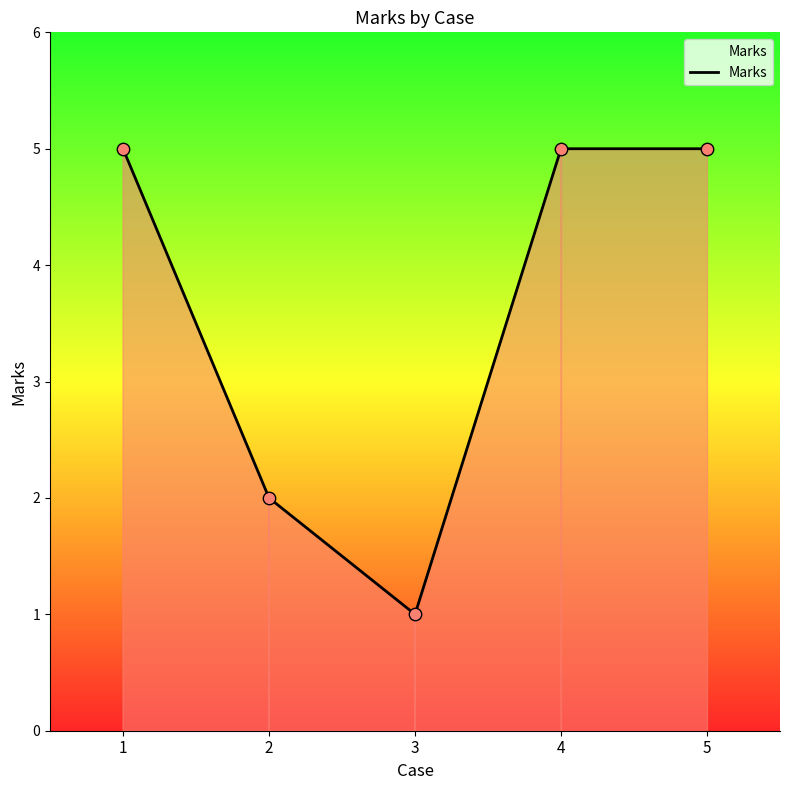

What is the change in value from 3 to 5?

+4